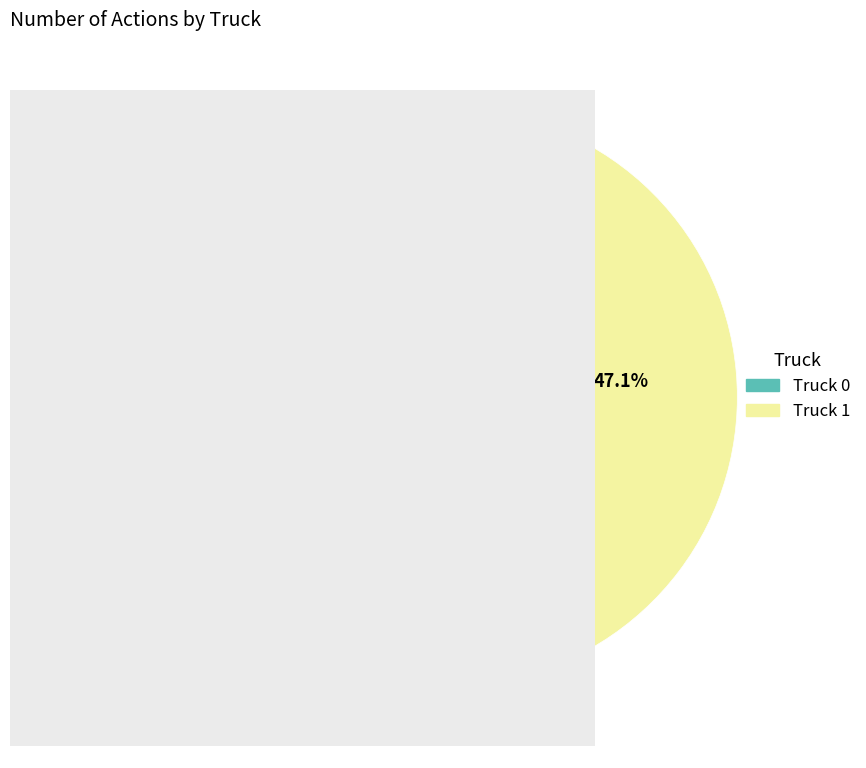

Is there any slice that represents more than half of the pie?

Yes